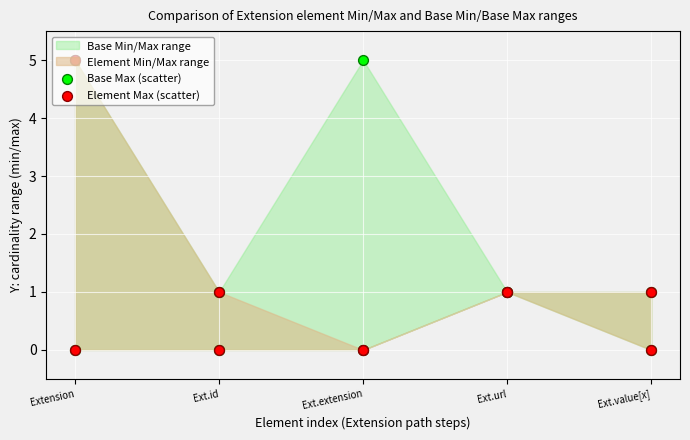

Which series reaches the maximum Y coordinate?

Base Max (scatter)